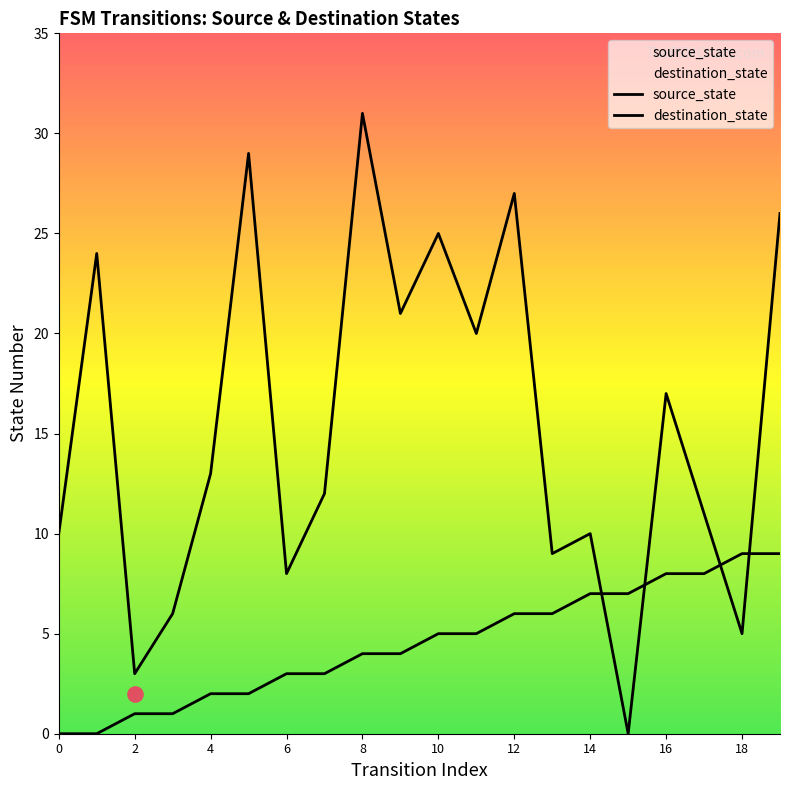

Which series has the largest total across all categories?

destination_state